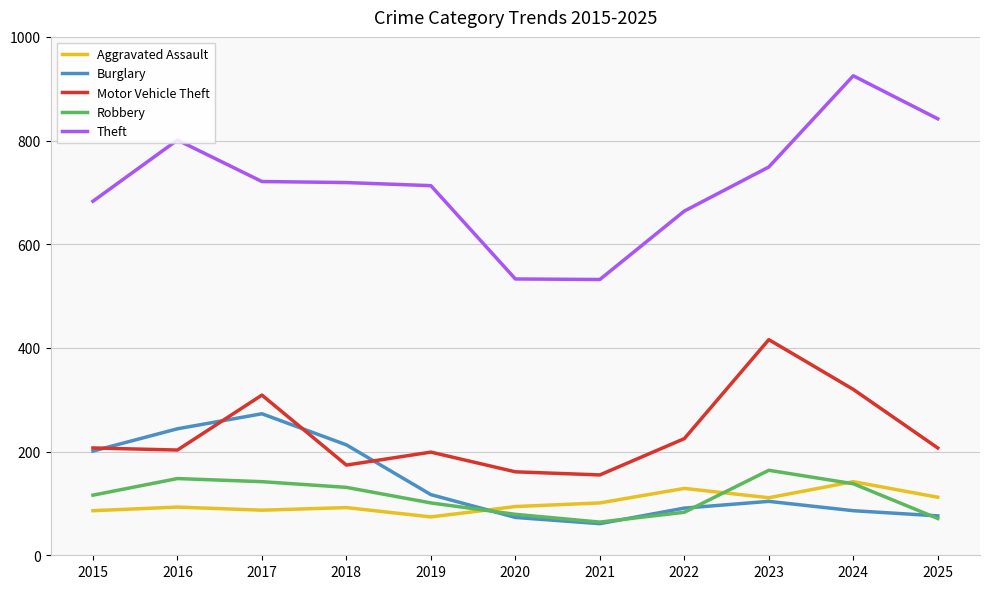

The value of Burglary at 2016 is 80. True or false?

False